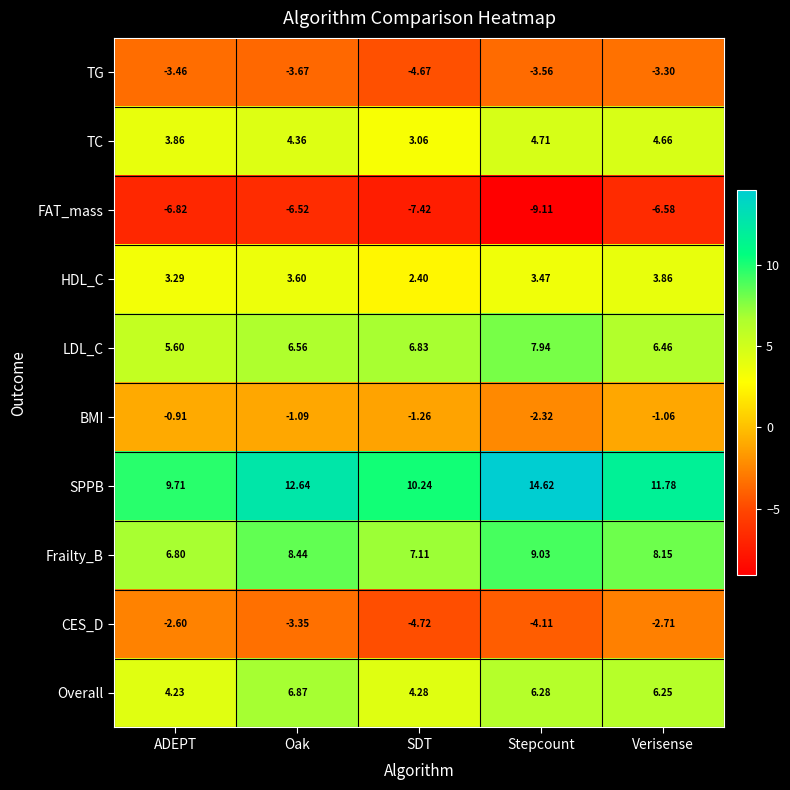

What is the difference between the highest and lowest values at Oak?

19.2